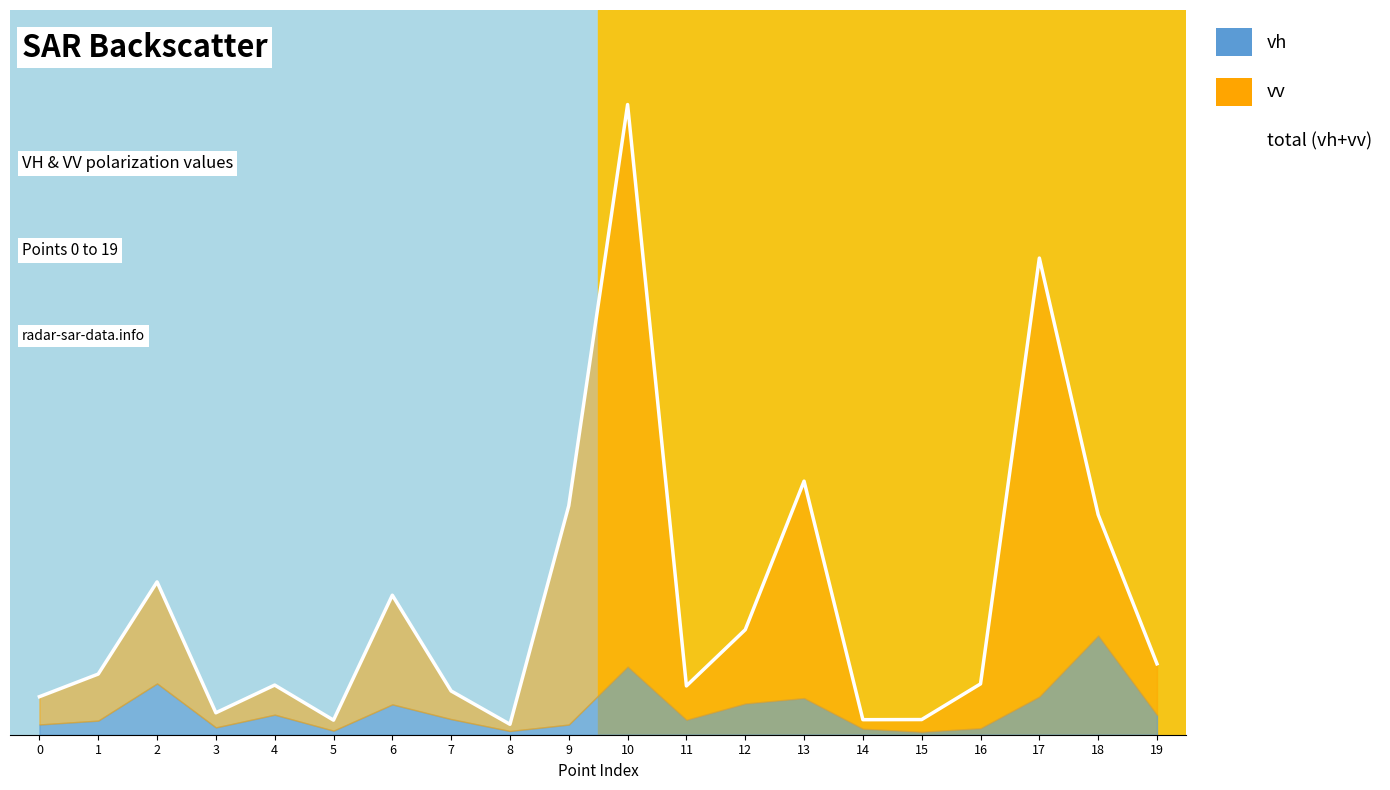

What is the value of the 20th point from the left?

0.1